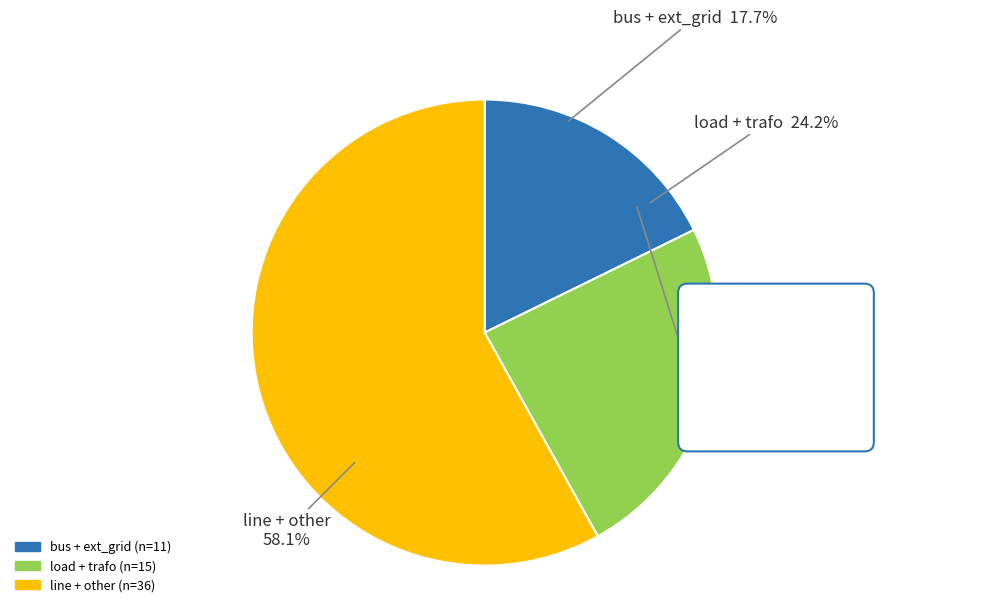

Which slice is the smallest?

bus